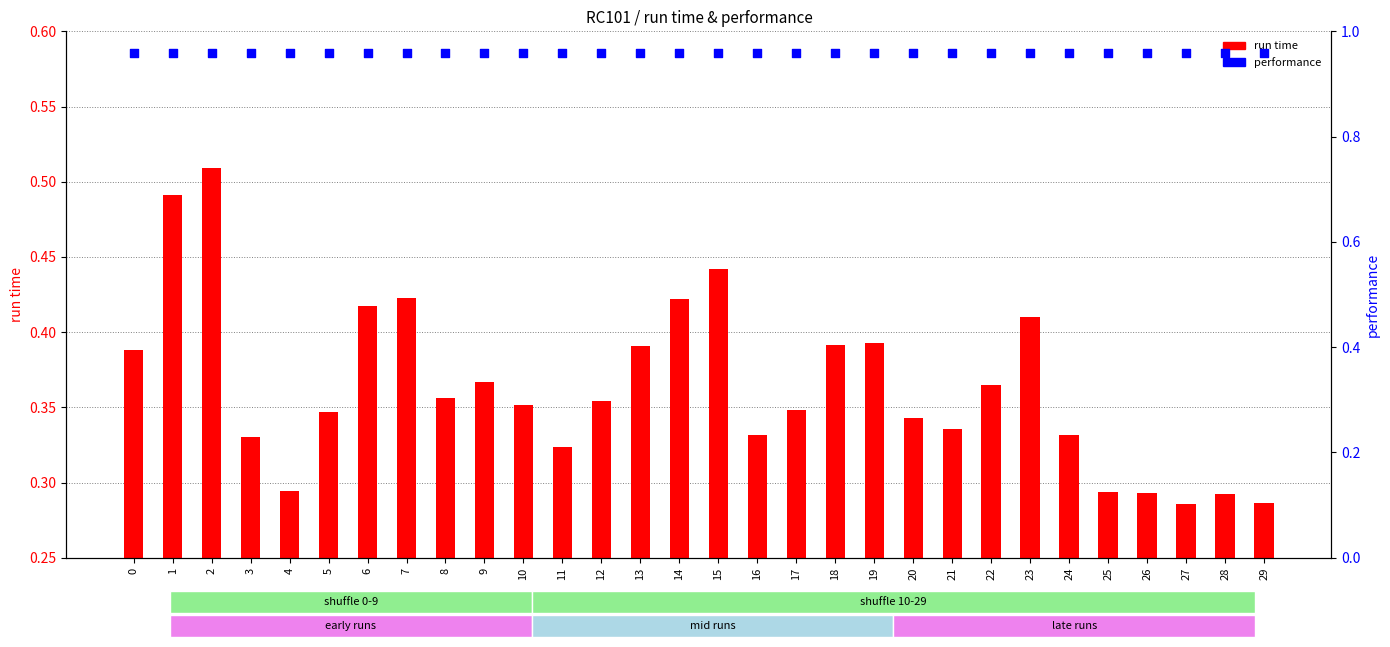

Which series reaches the minimum Y coordinate?

run time